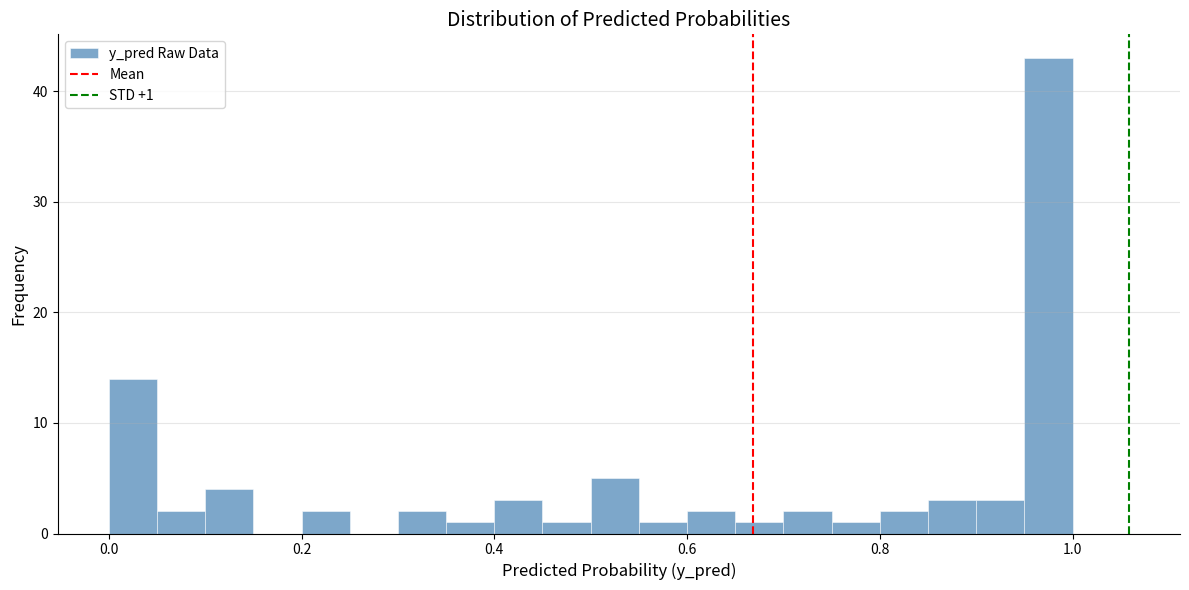

Read against the x-axis, roughly where is the centre of the tallest bar?

0.98